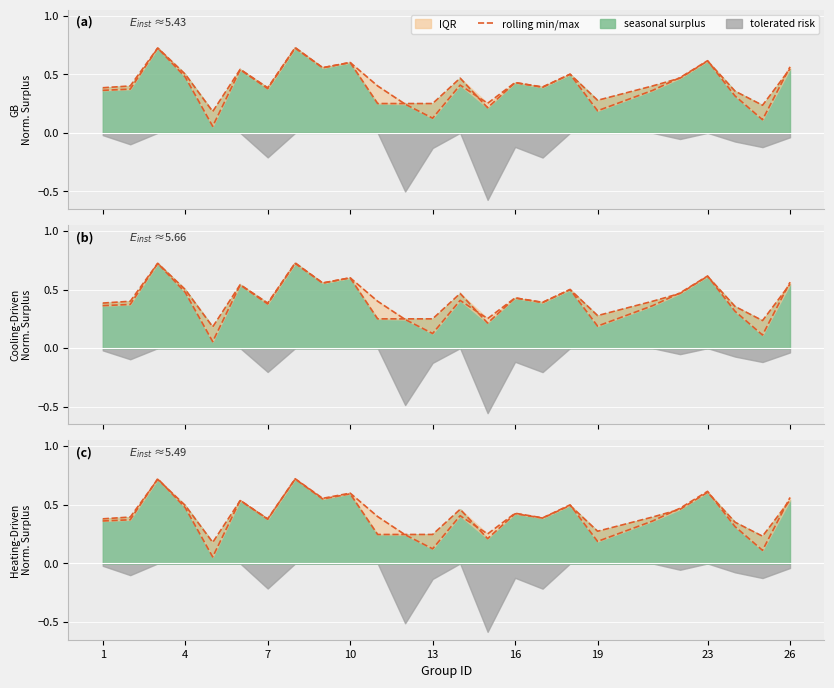

The value at 26 is 0.8. True or false?

False